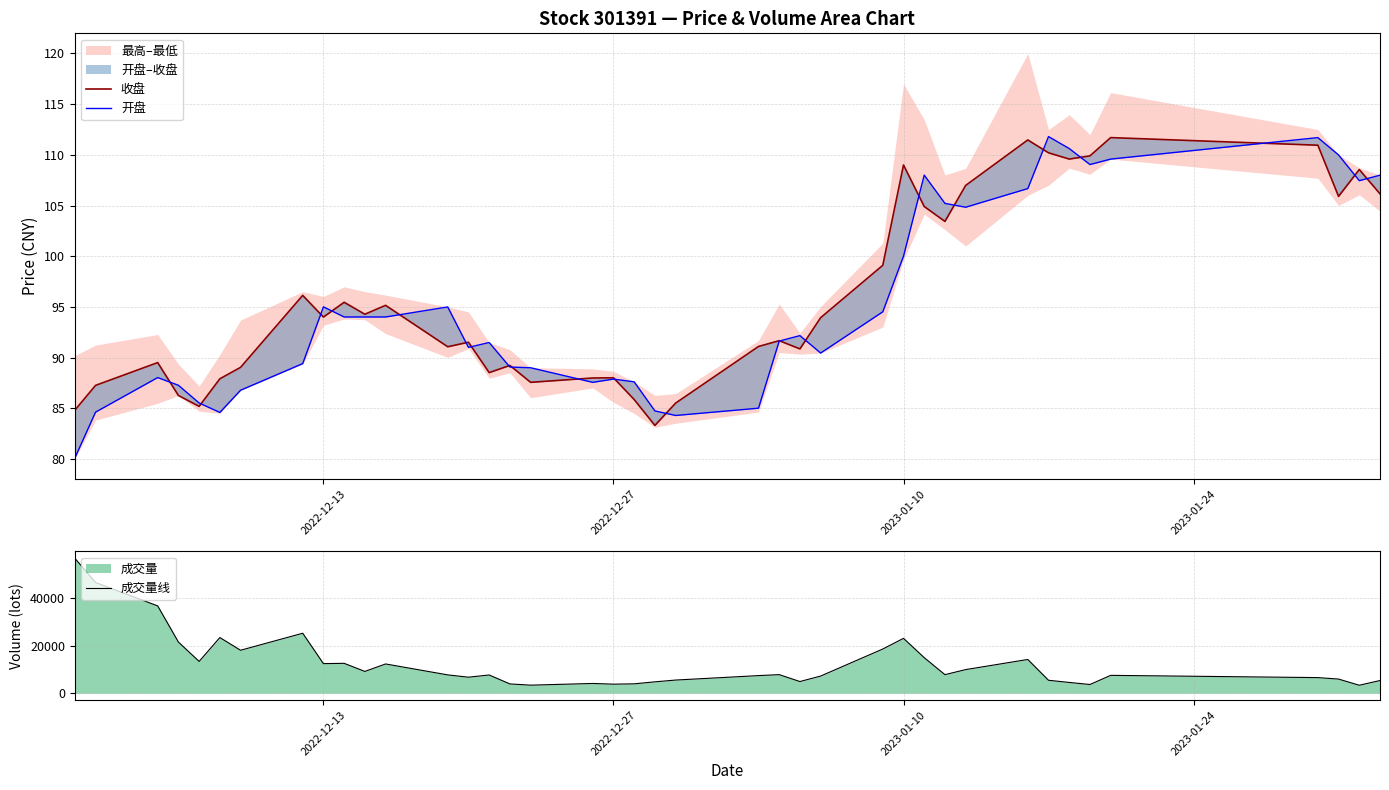

What is the smallest value displayed?

80.1